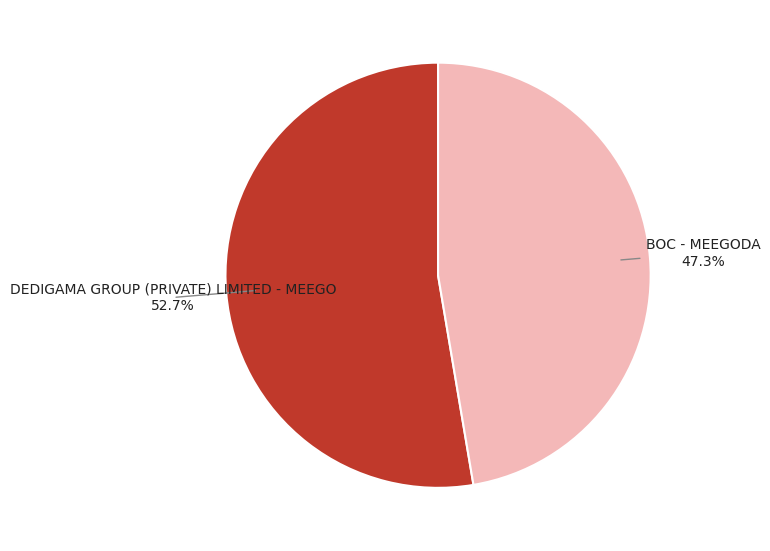

Is it true that DEDIGAMA GROUP (PRIVATE) LIMITED - MEEGO is 53% of the pie?

True